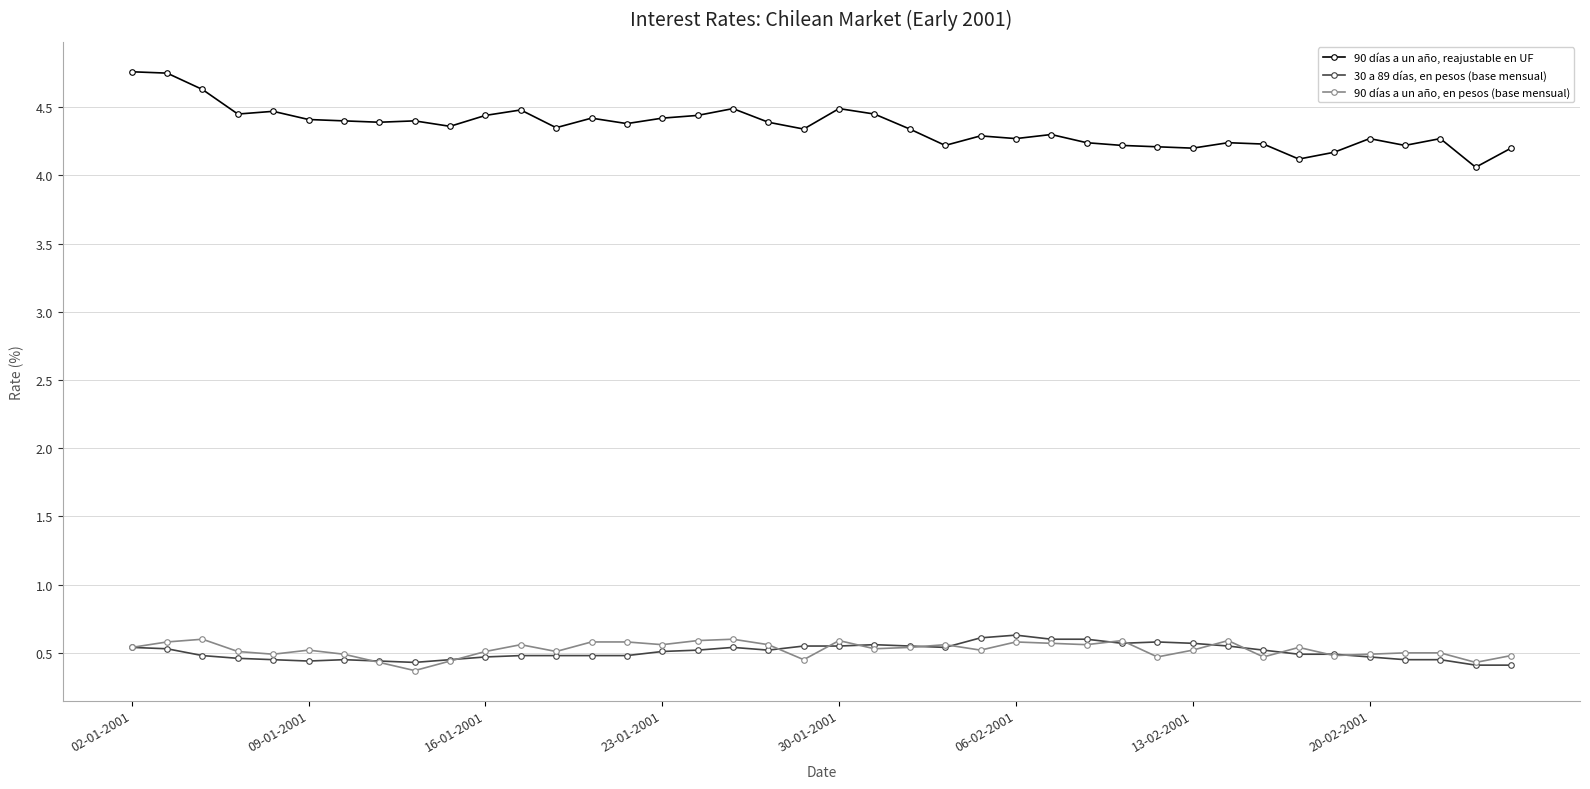

Rank the series by their maximum value, from highest to lowest.

90 días a un año, reajustable en UF, 30 a 89 días, en pesos (base mensual), 90 días a un año, en pesos (base mensual)